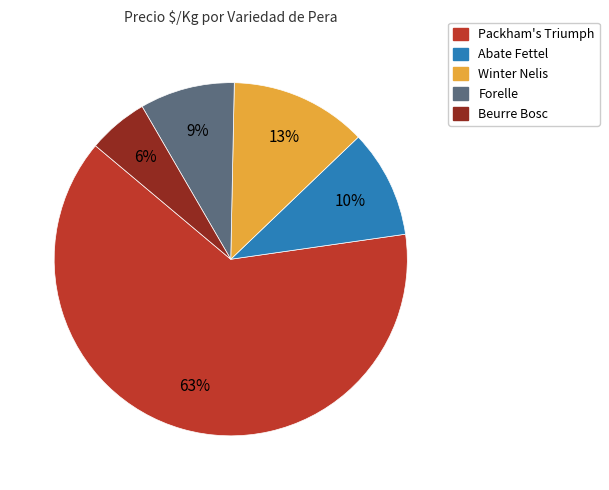

Which slice represents more than half of the pie?

Packham's Triumph